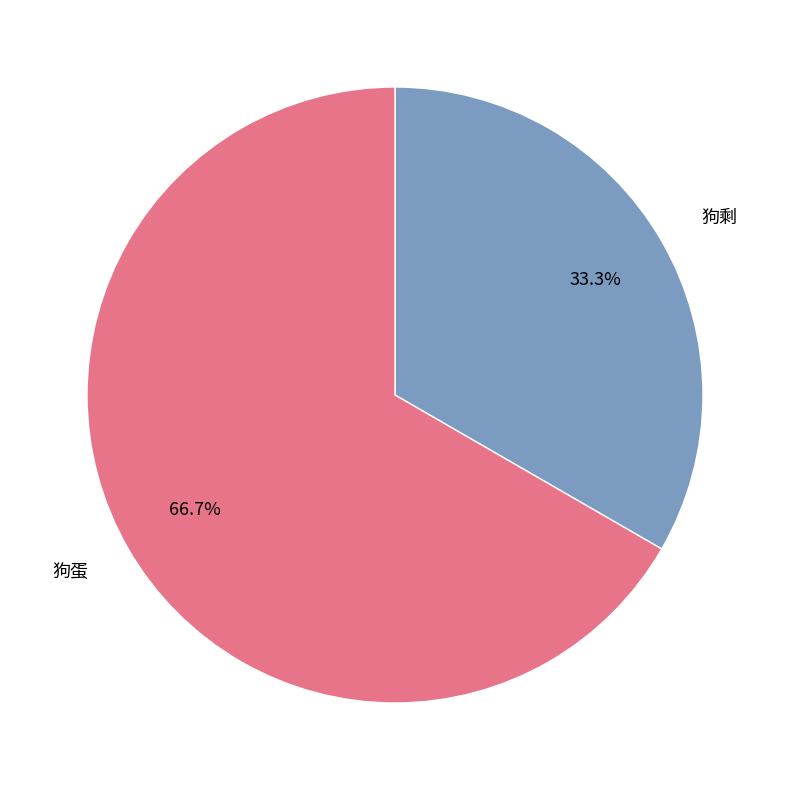

Does 狗剩 account for over 50% of the chart?

No